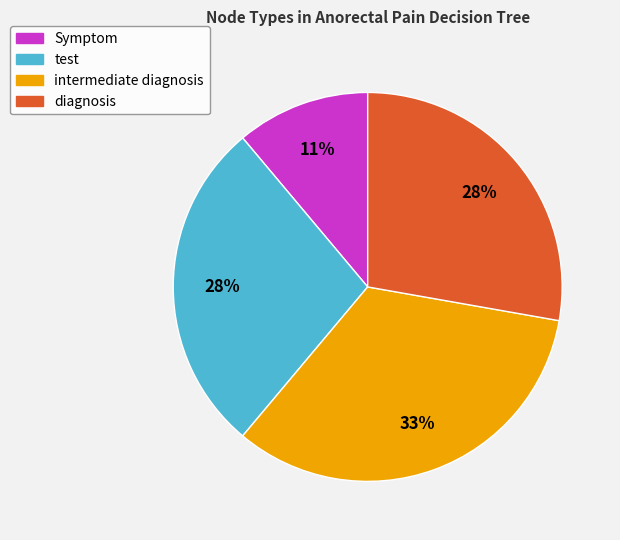

To the nearest percent, what percentage of the pie is diagnosis?

28%